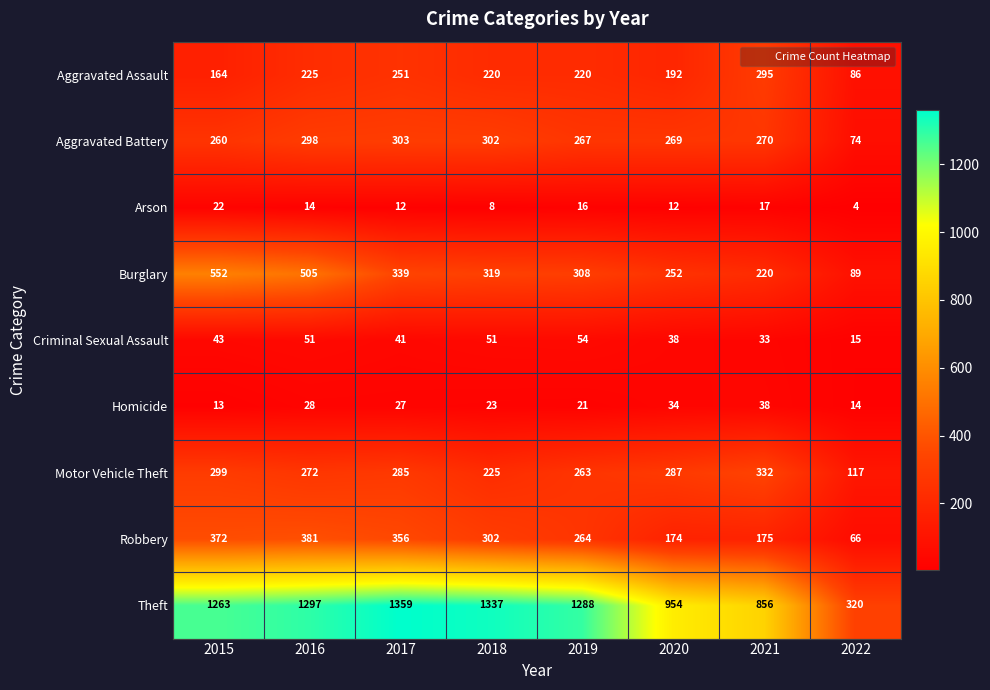

At 2016, list the series in order from smallest to largest.

Arson, Homicide, Criminal Sexual Assault, Aggravated Assault, Motor Vehicle Theft, Aggravated Battery, Robbery, Burglary, Theft